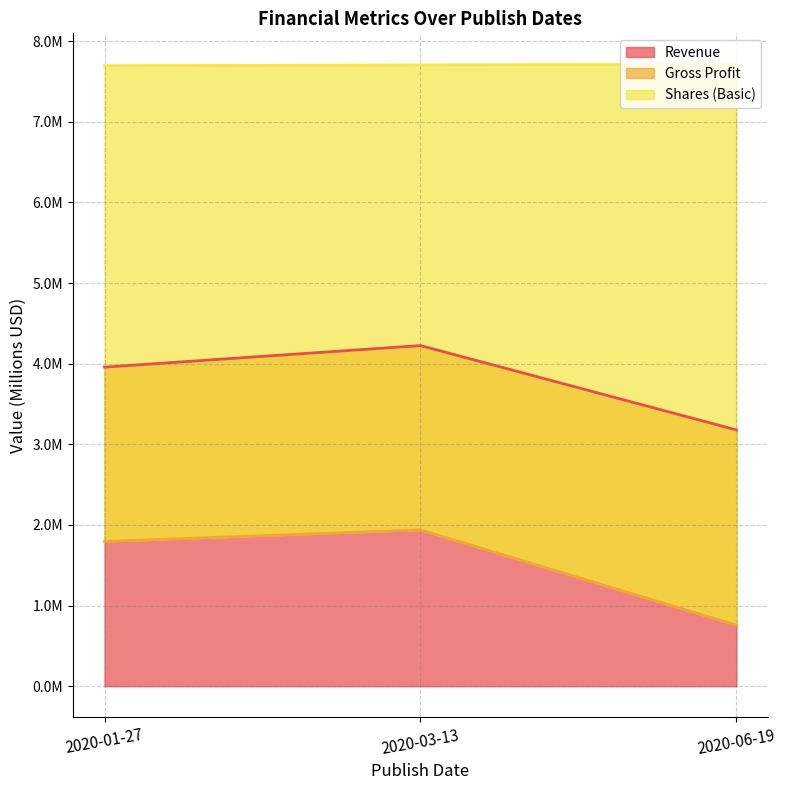

What is the sum of all Gross Profit values?

4.5